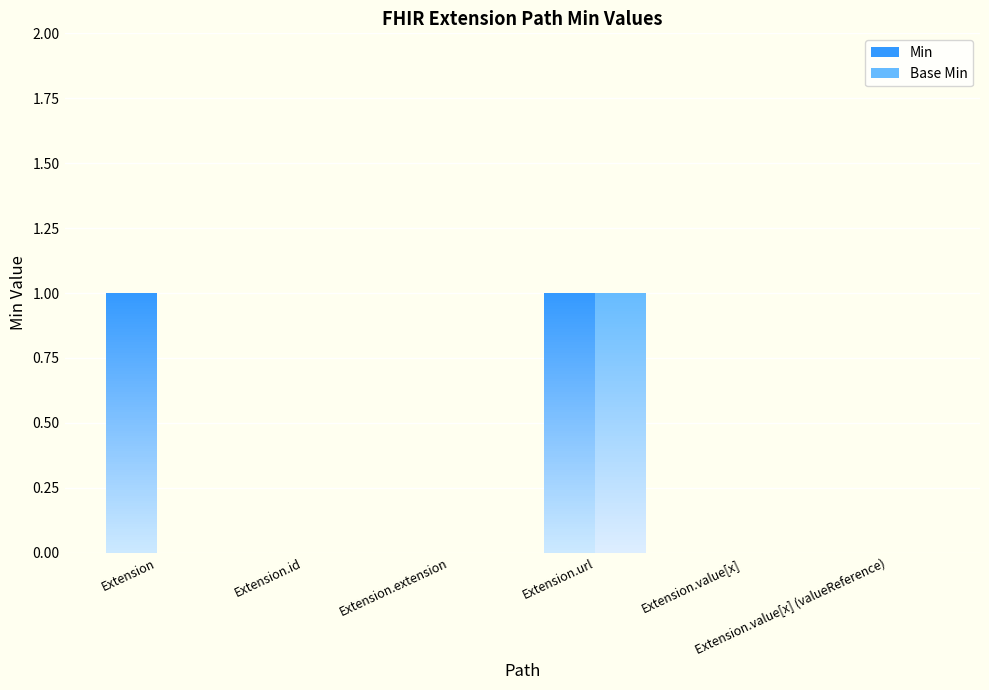

List the labels in order of Base Min value, smallest first.

Extension, Extension.id, Extension.extension, Extension.value[x], Extension.value[x] (valueReference), Extension.url